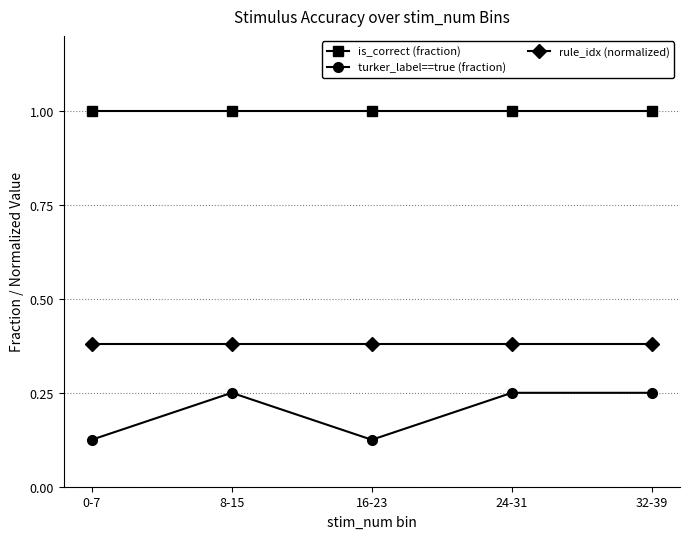

What are all the series names shown in the legend?

is_correct (fraction), turker_label==true (fraction), rule_idx (normalized)